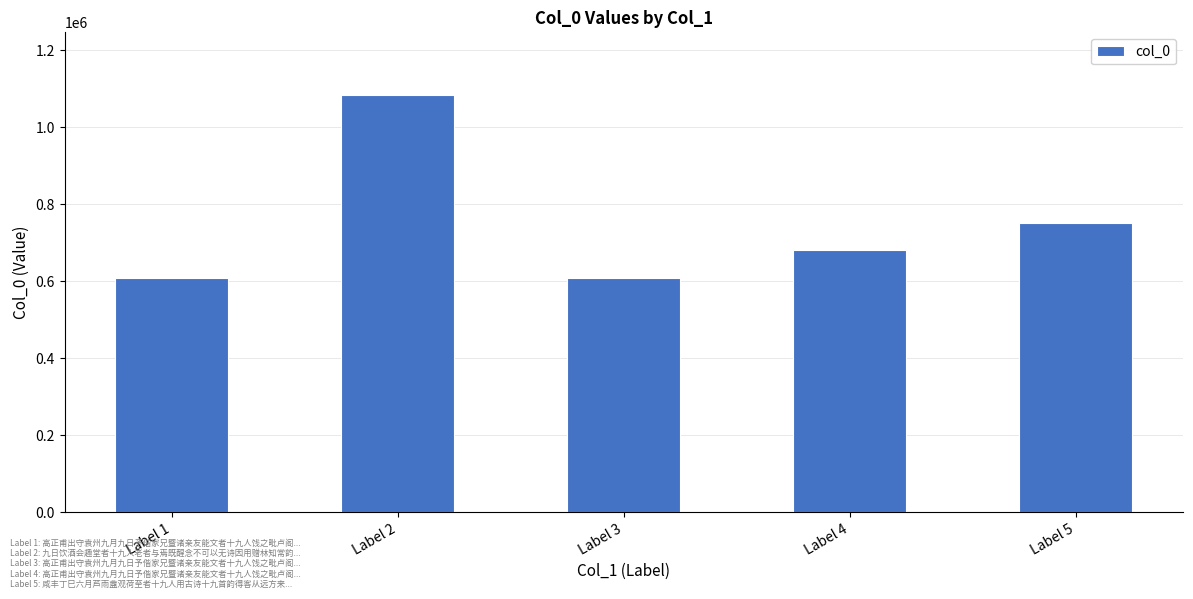

The value at Label 1 is 608308. True or false?

True